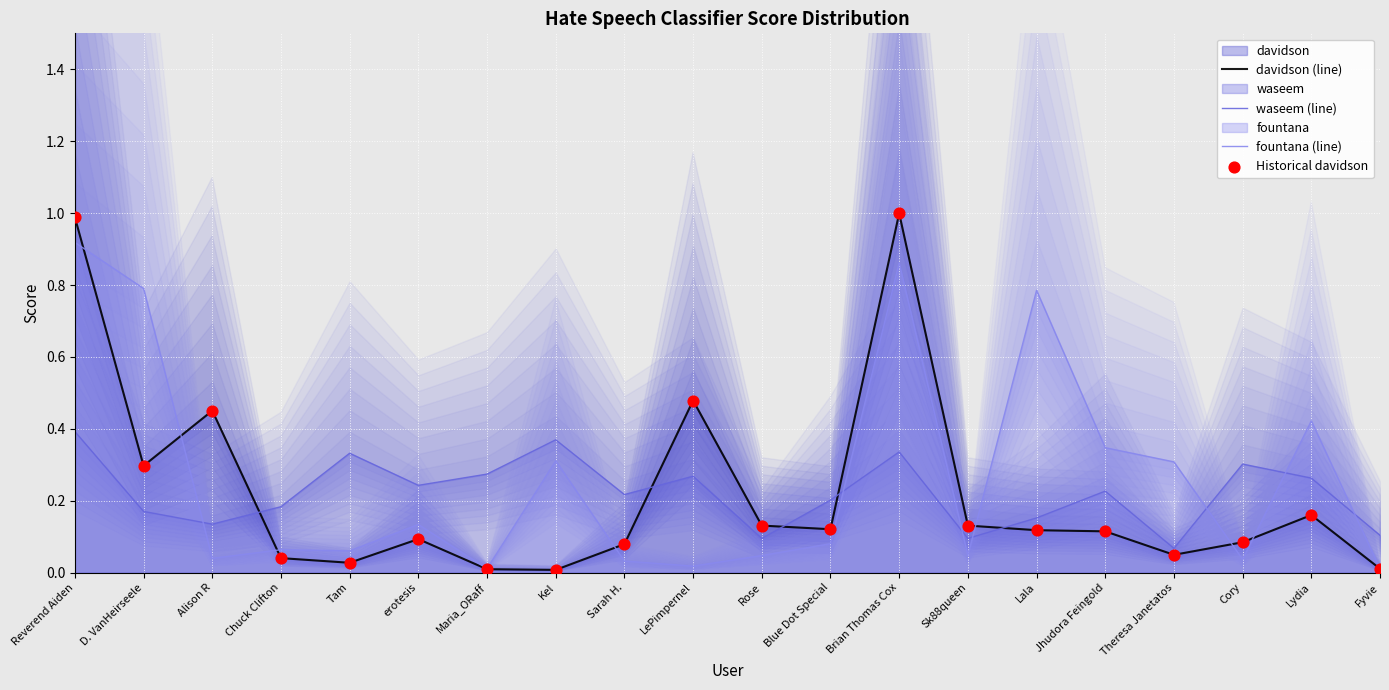

Which series contains the highest Y value?

davidson (line)